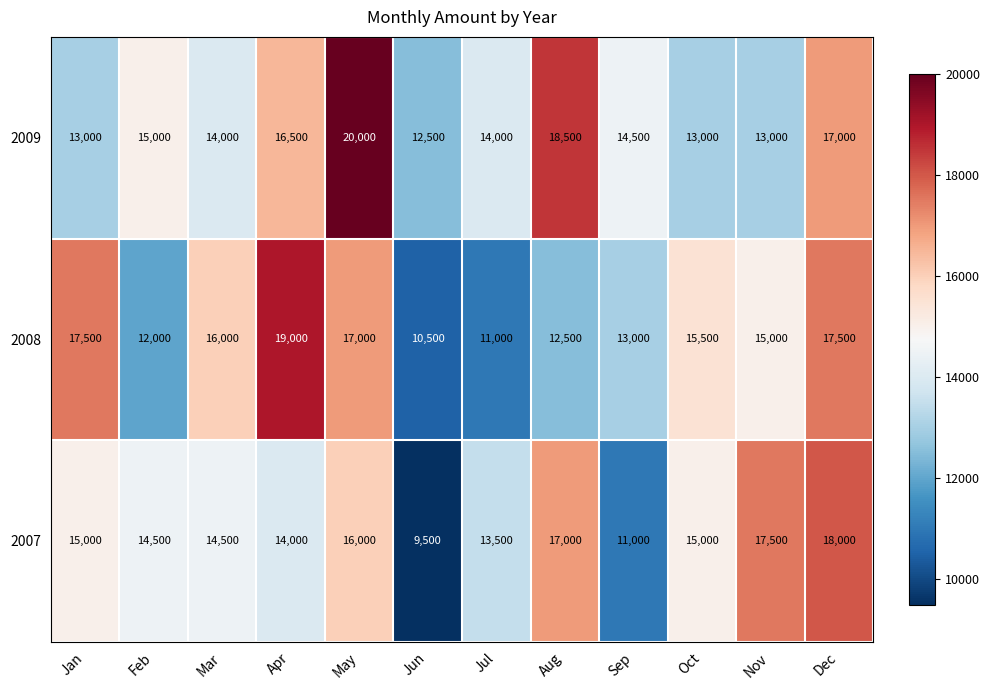

What is the difference between the 2008 values at Oct and May?

1500